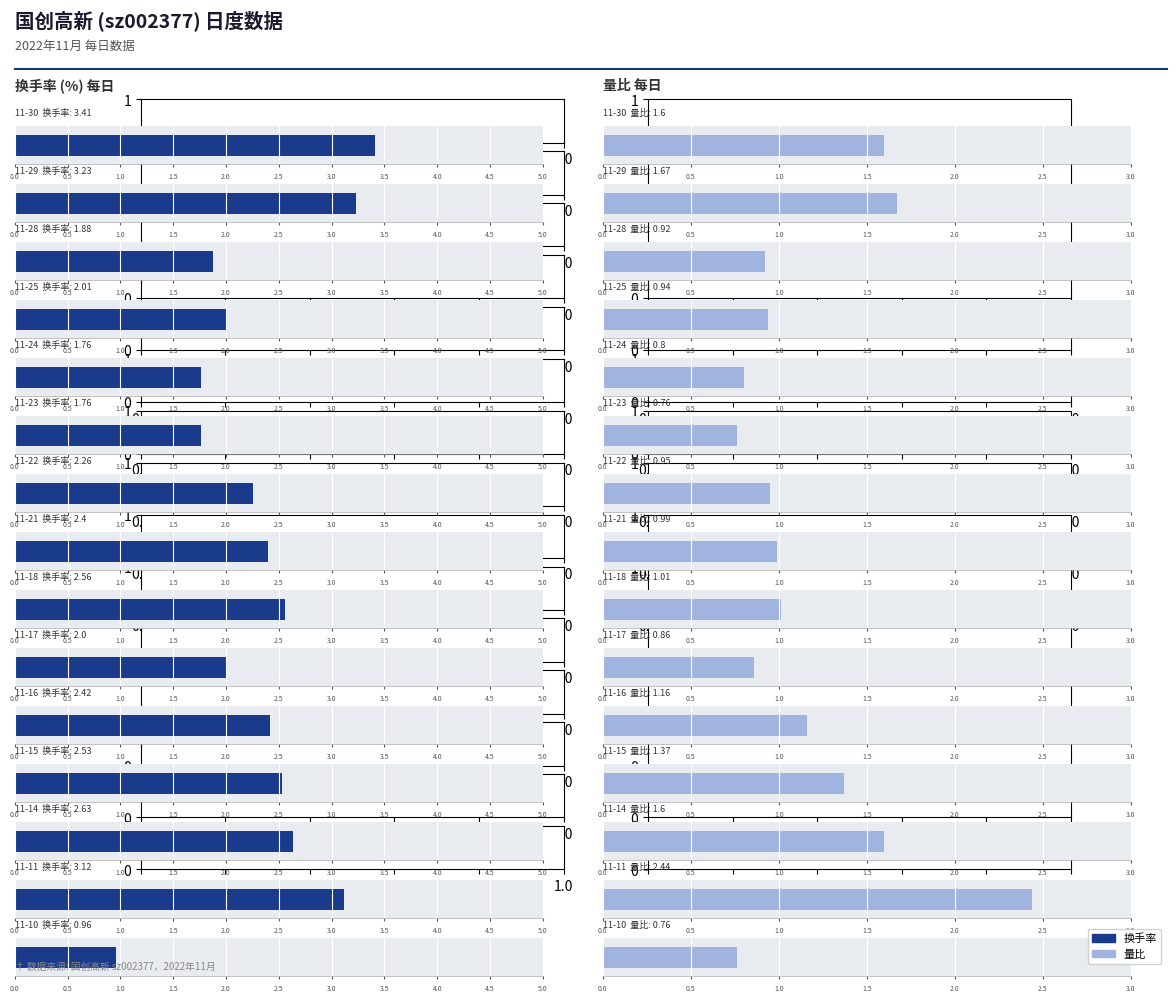

List the series in order of their peak value, highest first.

换手率, 量比